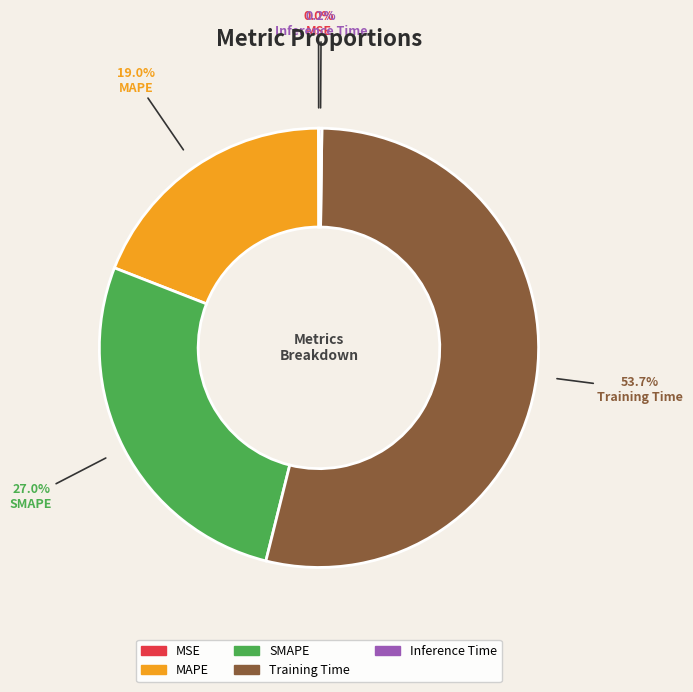

Do MAPE and SMAPE together represent more than half of the pie?

No